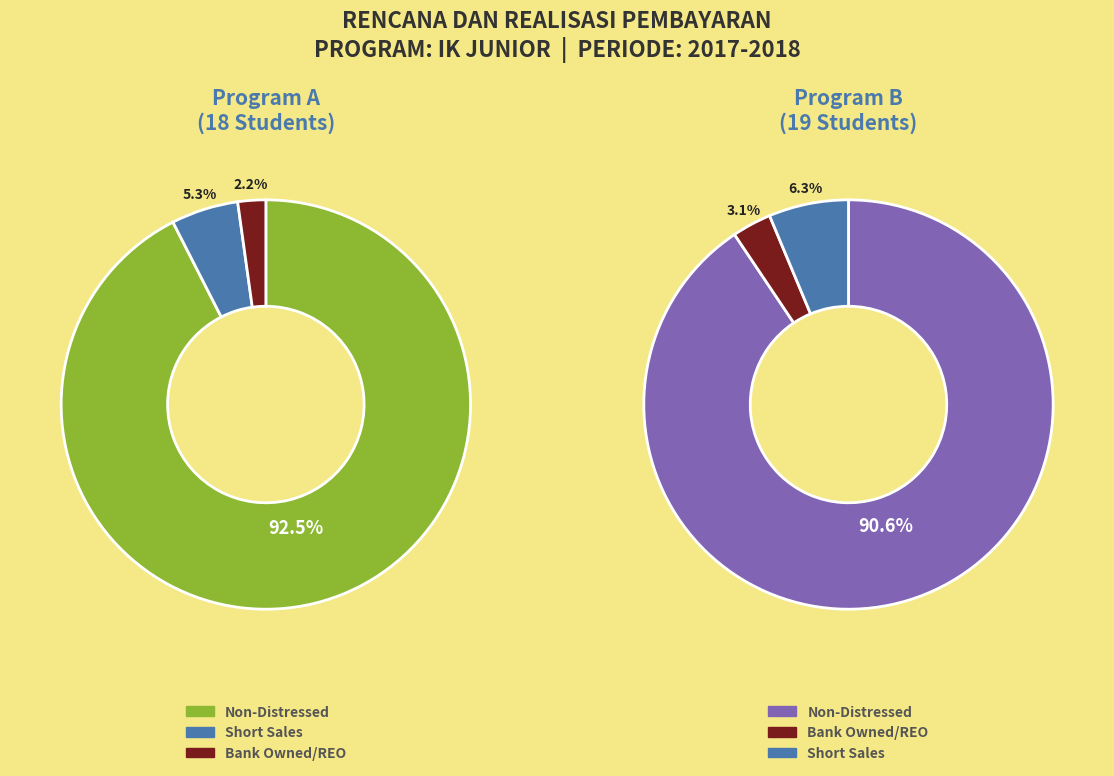

Combined, what portion of the pie is B and A?

100.0%